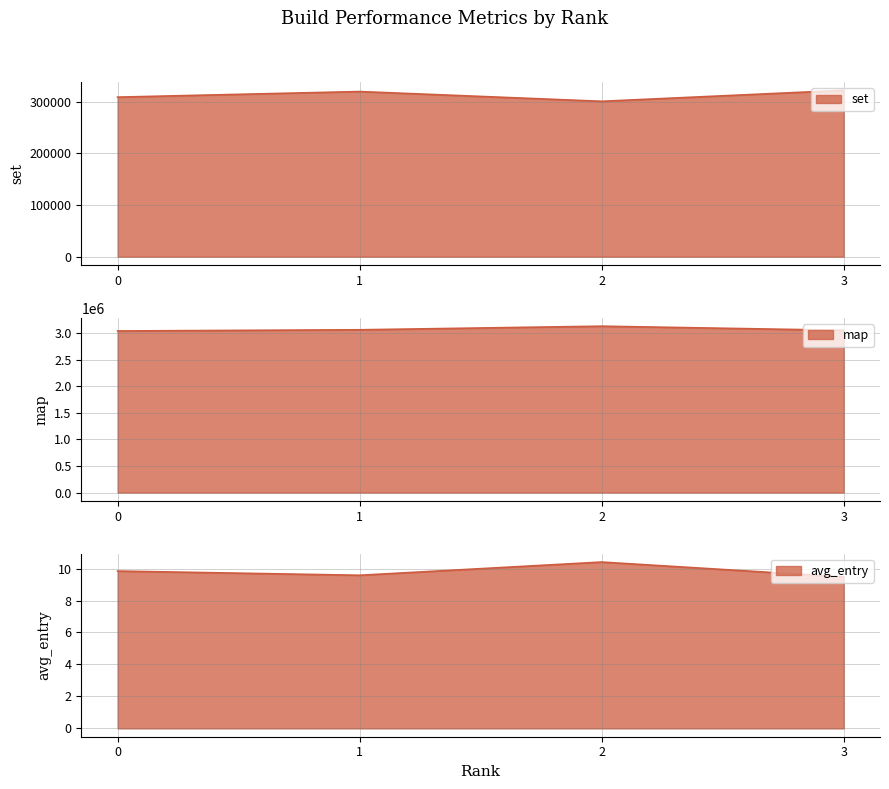

The map series shows 3036699.0 at 0. True or false?

True